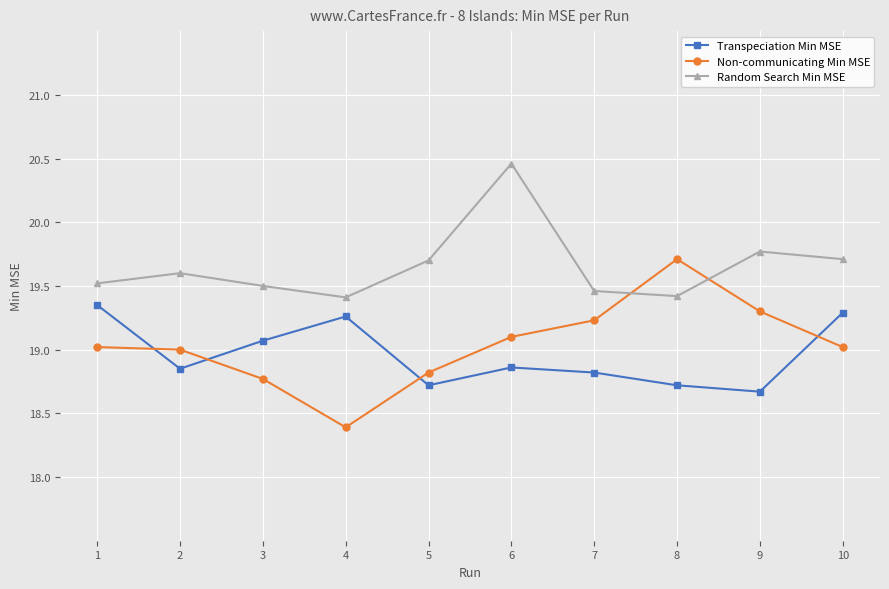

What are all the series names shown in the legend?

Transpeciation Min MSE, Non-communicating Min MSE, Random Search Min MSE